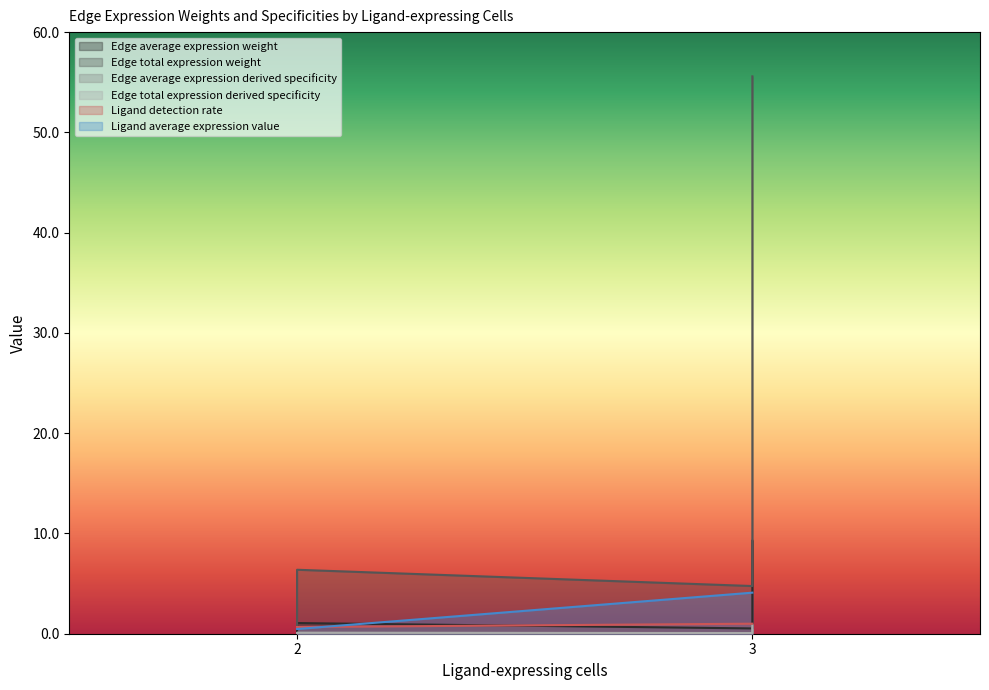

True or false: Ligand detection rate has a value of 1.0 at 3.

True